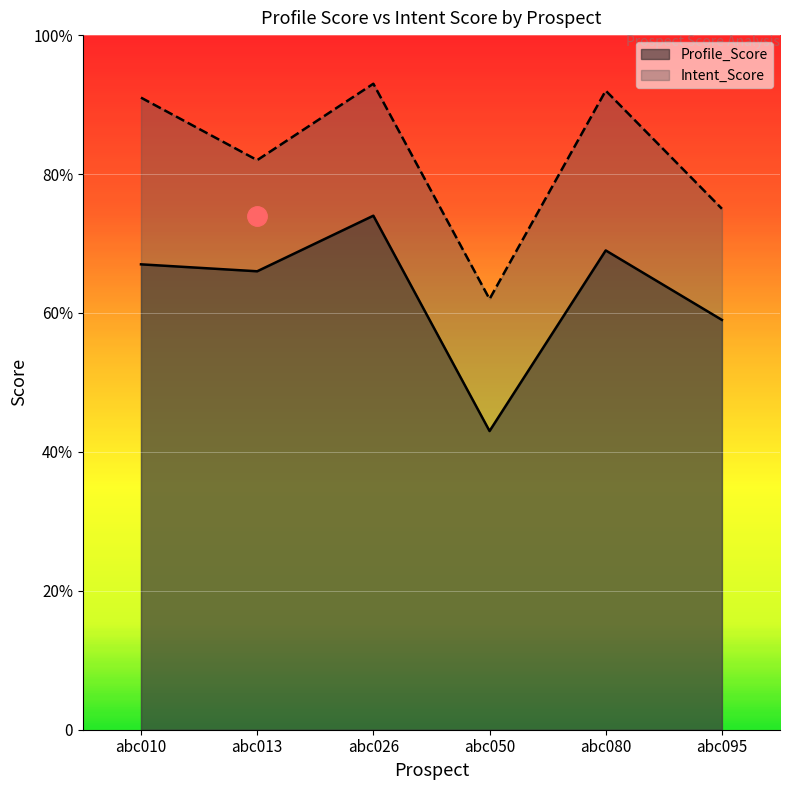

At which label does Profile_Score reach its peak?

abc026